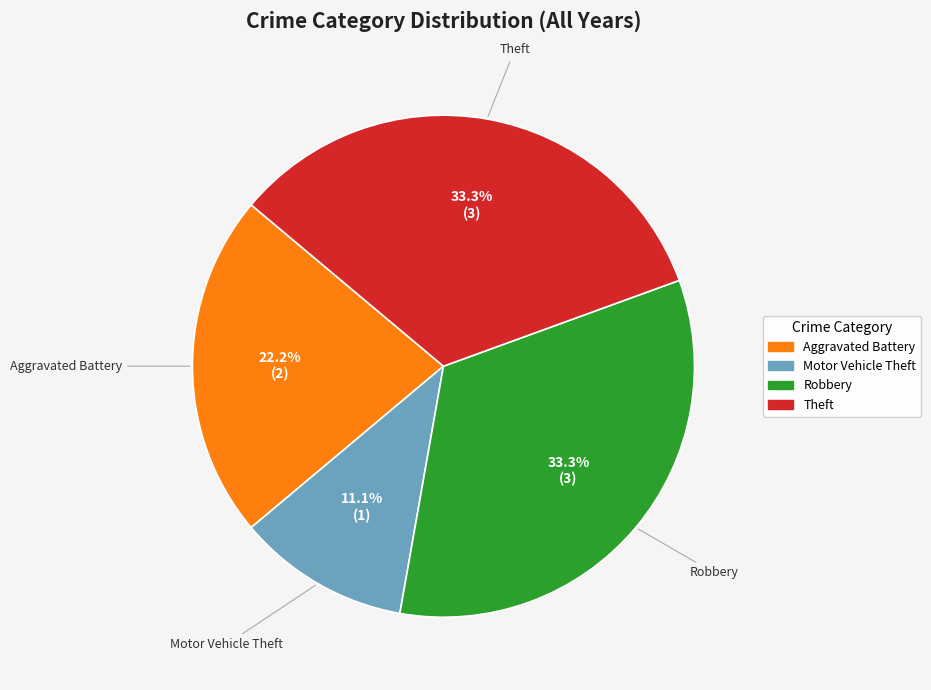

True or false: Robbery accounts for 33% of the total.

True